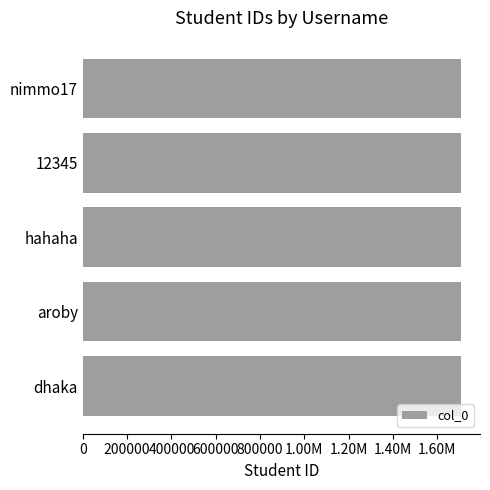

What is the average value?

1707042